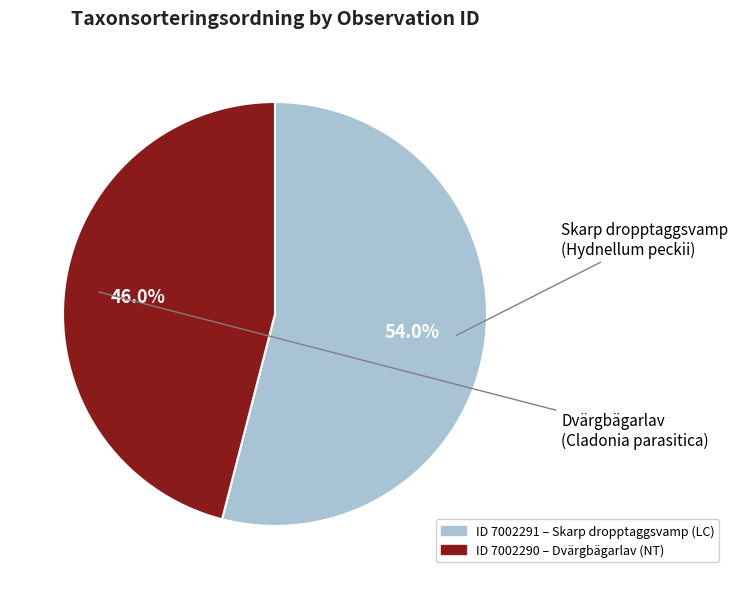

Is there a majority slice in this chart?

Yes